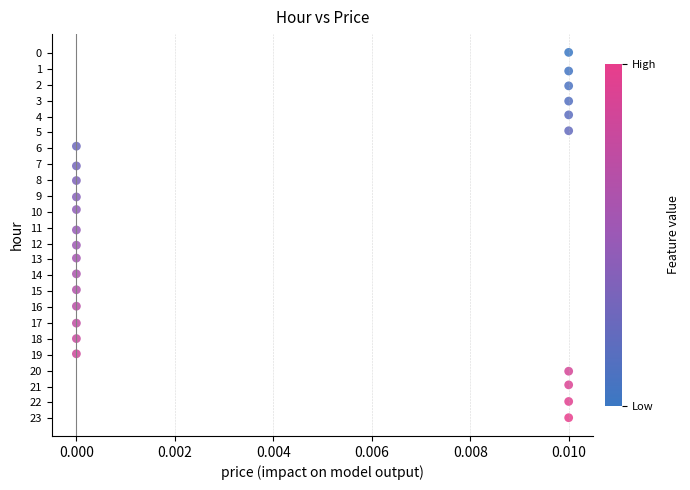

What is the range of Y values (max minus min)?

23.0